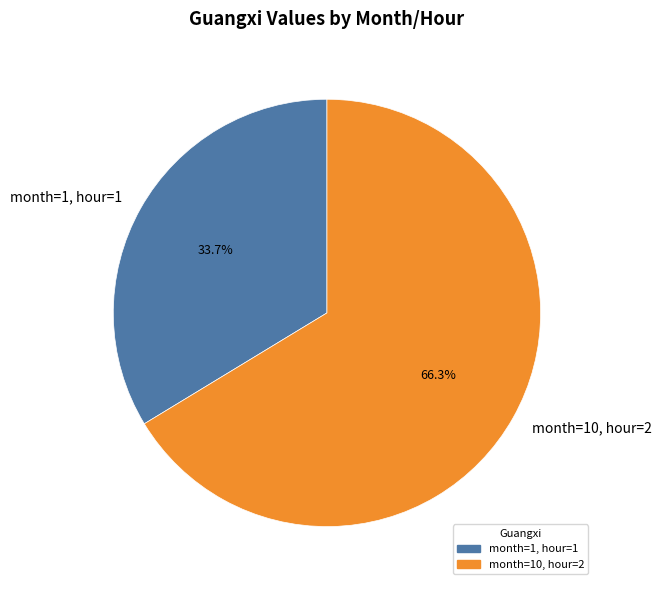

What is the majority slice?

month=10, hour=2